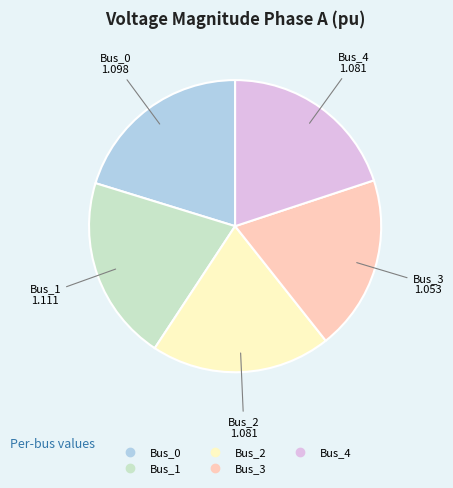

Approximately how many times larger is the value at Bus_2 compared to Bus_4?

1.0